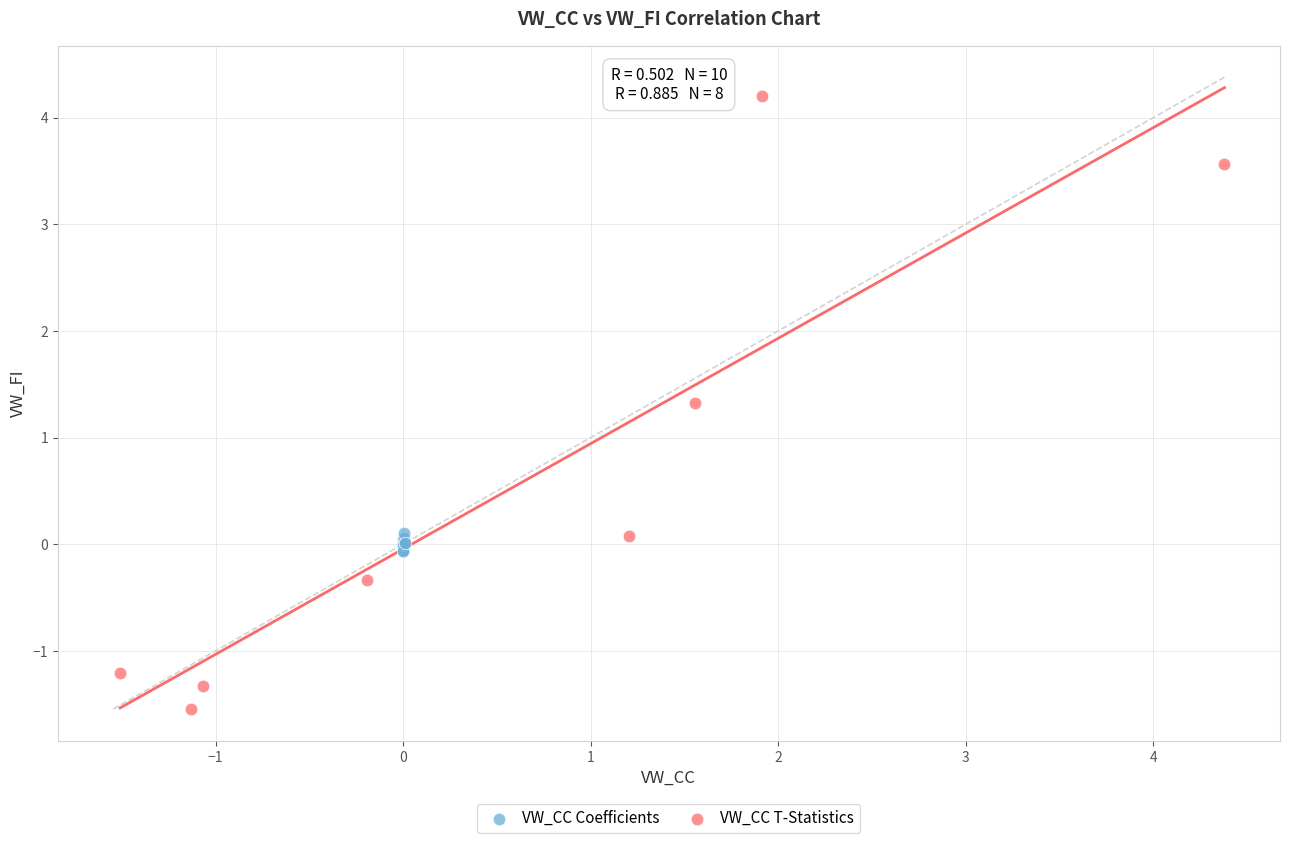

What are all the series names shown in the legend?

VW_CC Coefficients, VW_CC T-Statistics